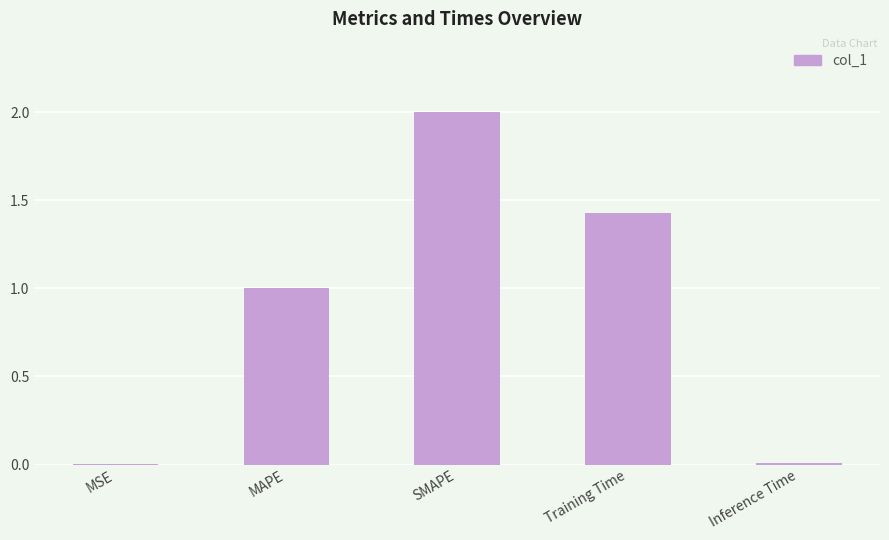

Count the number of values greater than 1.

3